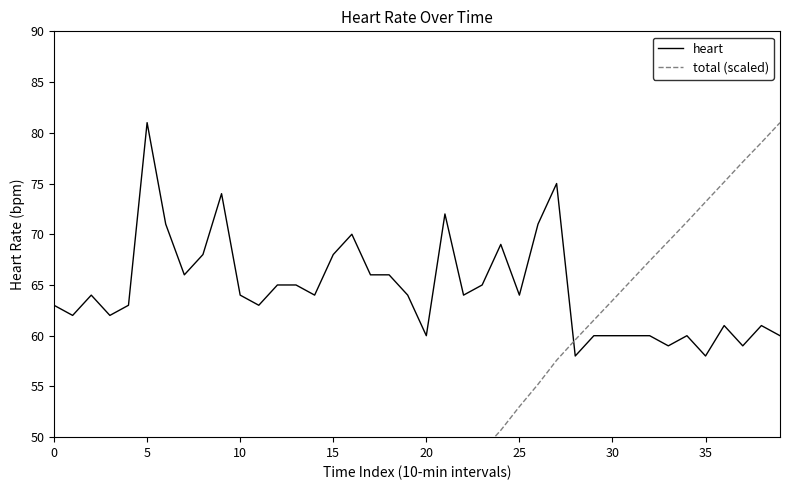

What are all the series names shown in the legend?

heart, total (scaled)